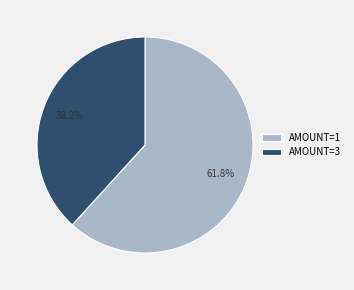

Is the sum of AMOUNT=1 and AMOUNT=3 greater than half?

Yes